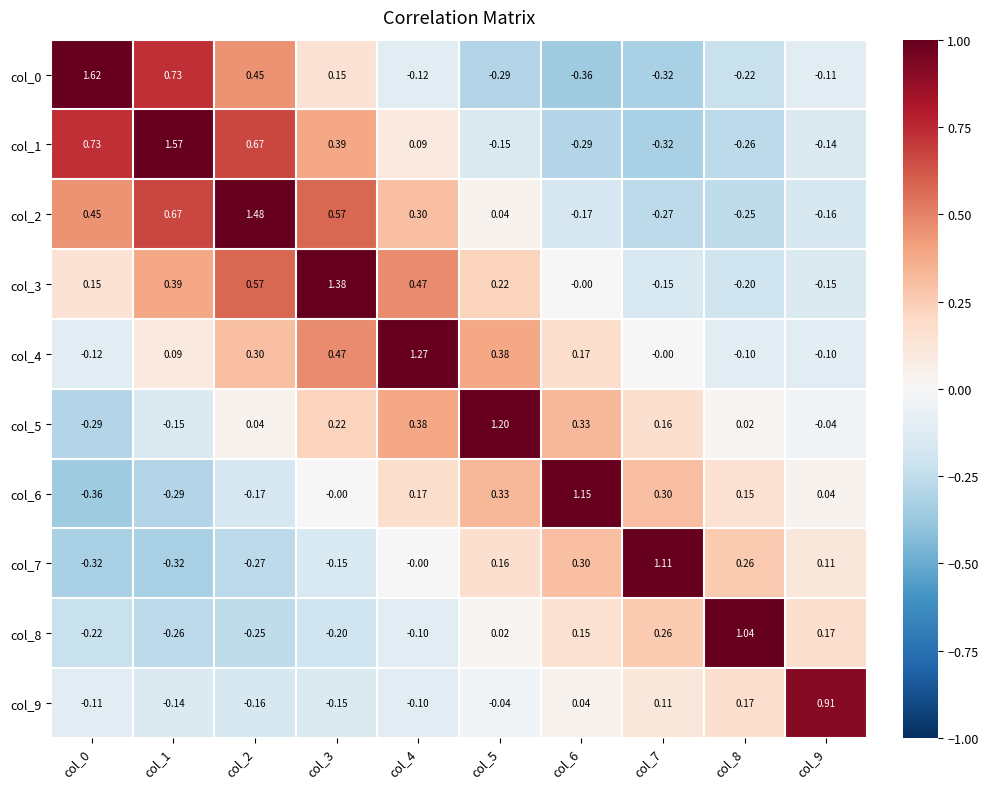

Is the value of col_9 at col_2 greater than the value of col_3 at col_8?

Yes